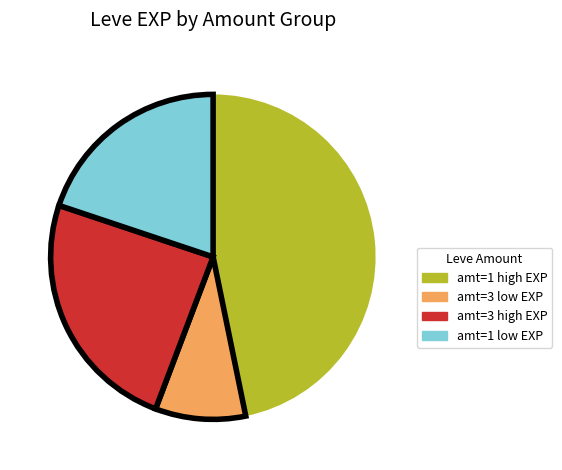

Does any single category account for the majority?

No